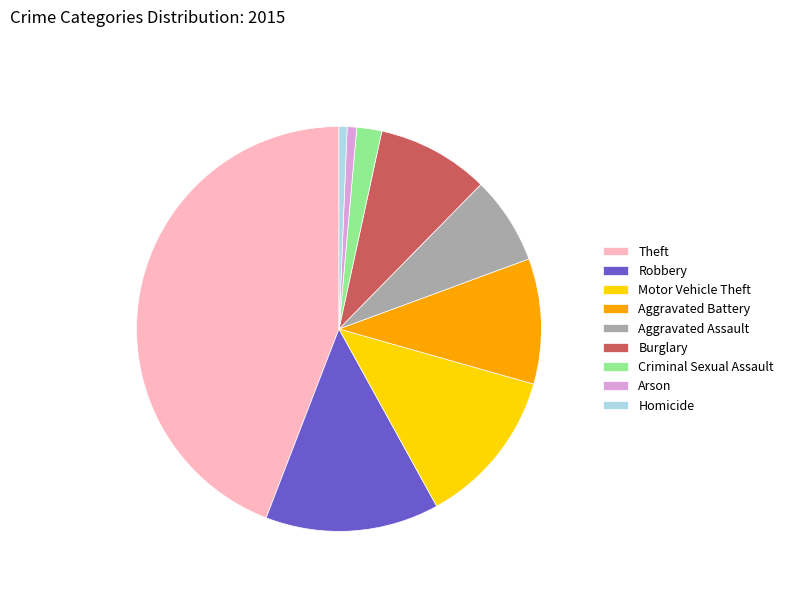

Is it true that Robbery is 23% of the pie?

False